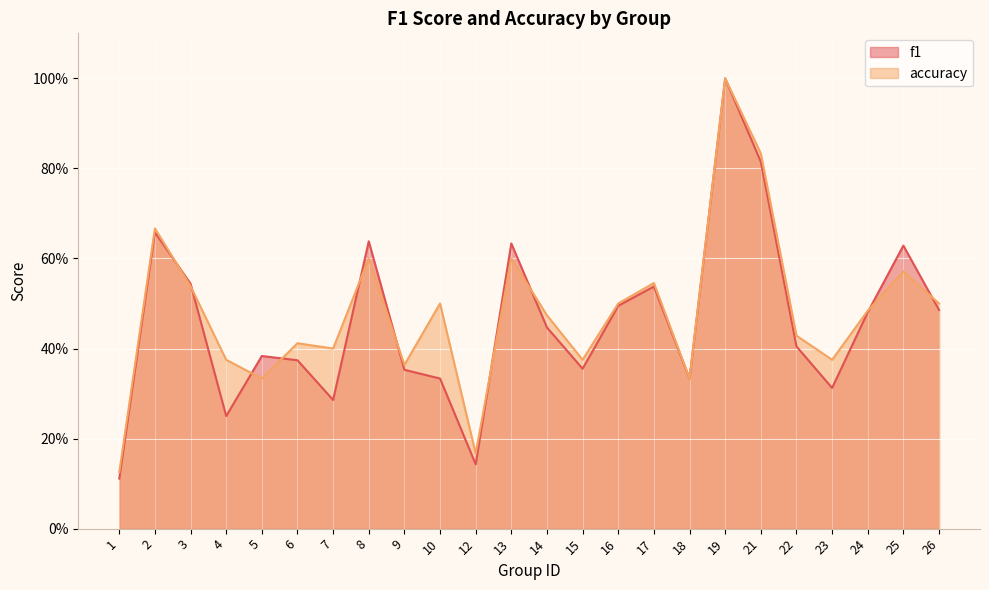

What is the sum of all f1 values?

11.0